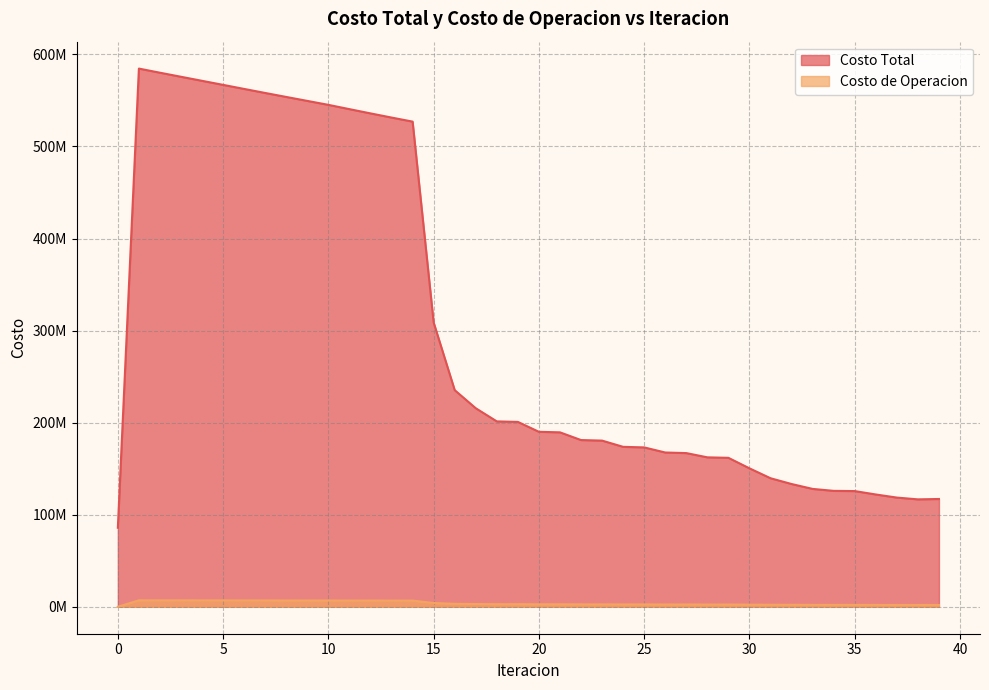

What are all the series names shown in the legend?

Costo Total, Costo de Operacion